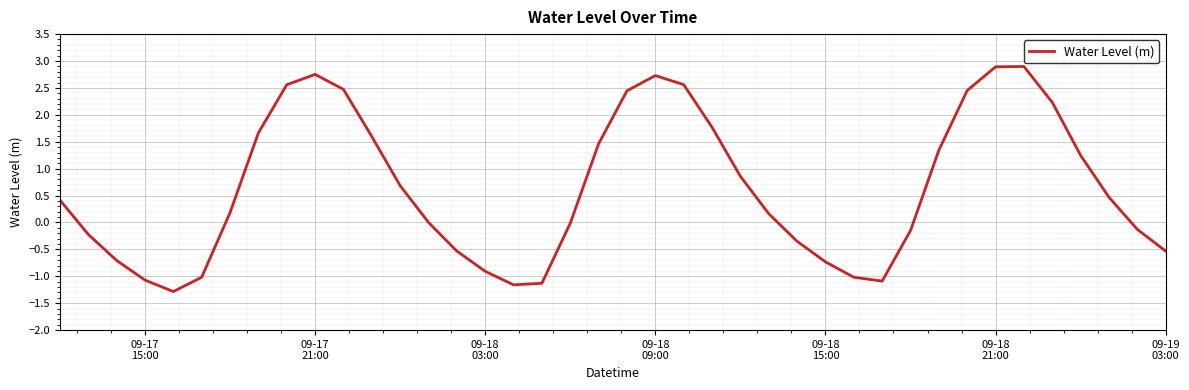

What is the minimum value shown in the chart?

-1.3